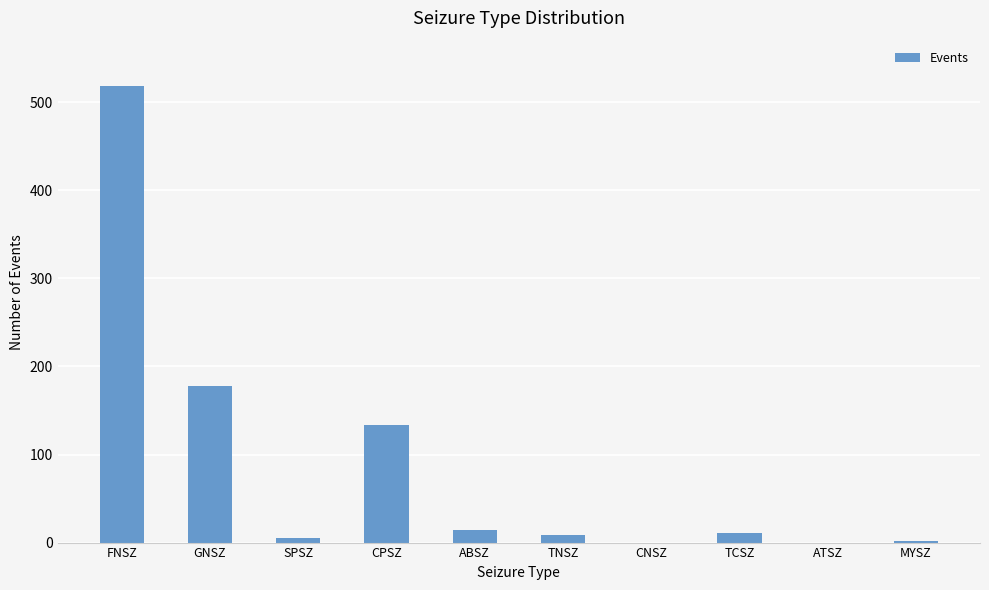

Count the number of data series in this chart.

1